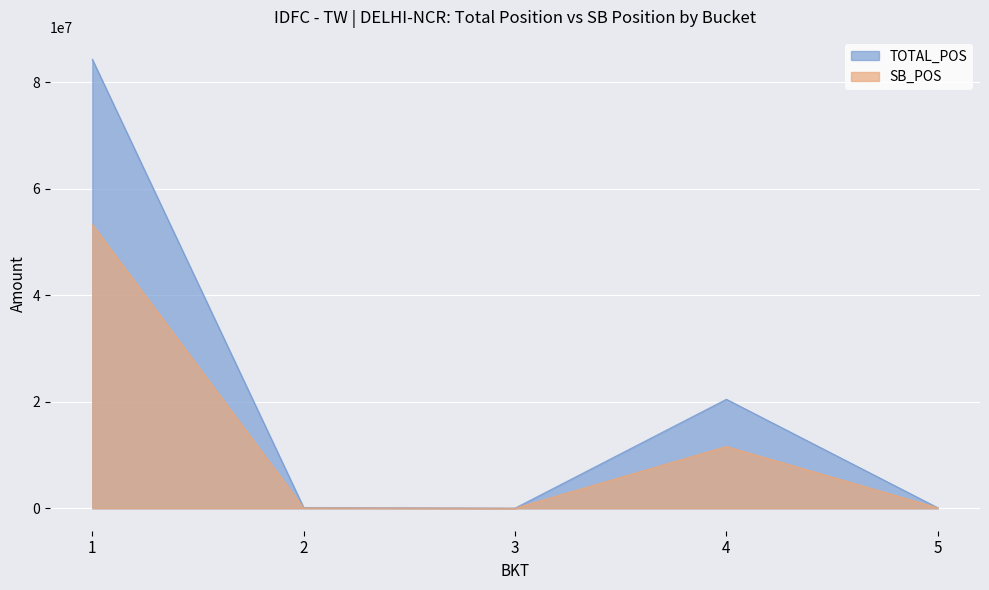

Which series has the largest total across all categories?

TOTAL_POS